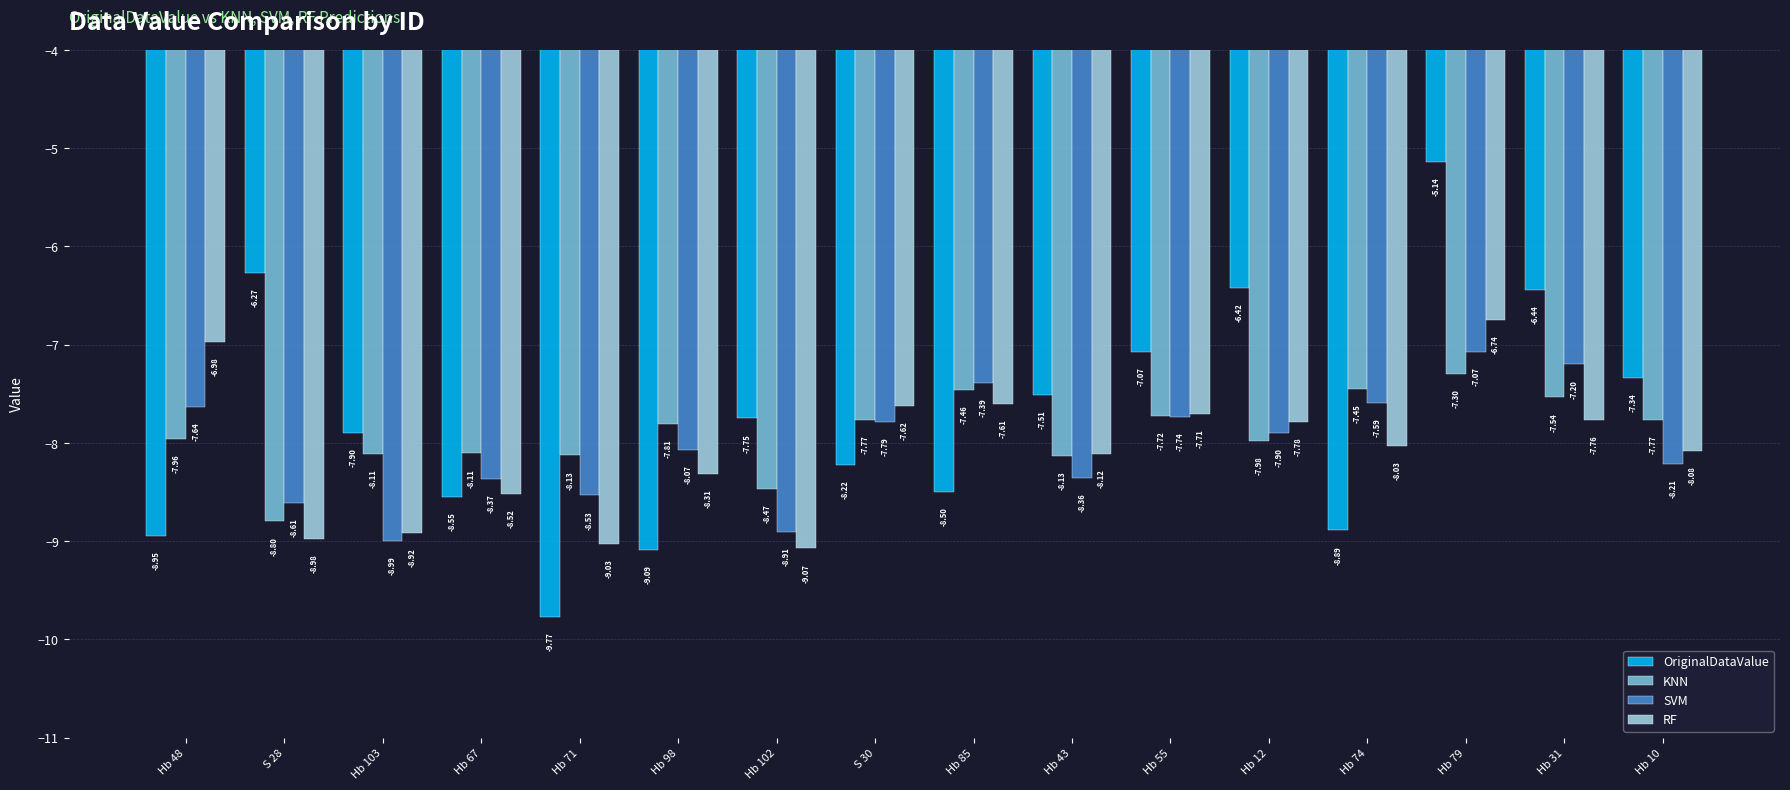

List the series in order of their overall mean, highest first.

OriginalDataValue, KNN, SVM, RF